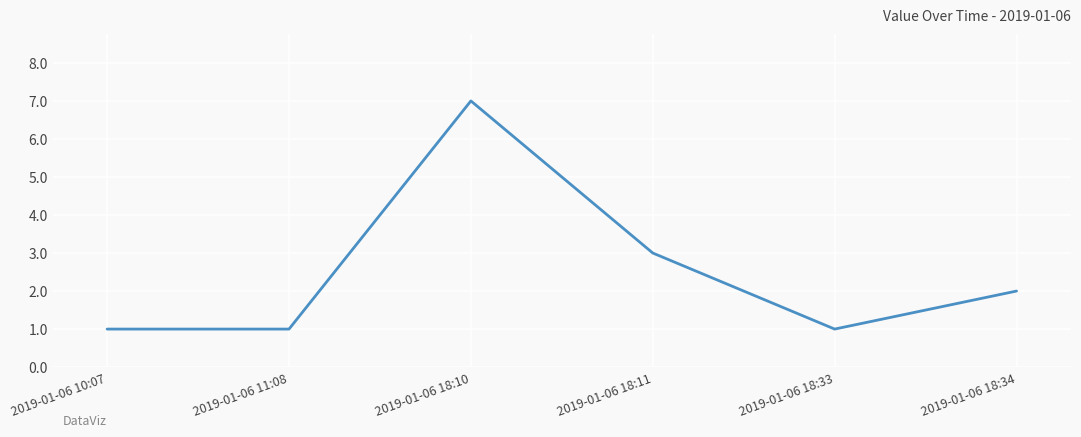

Count the values in the range 1 to 3.

5